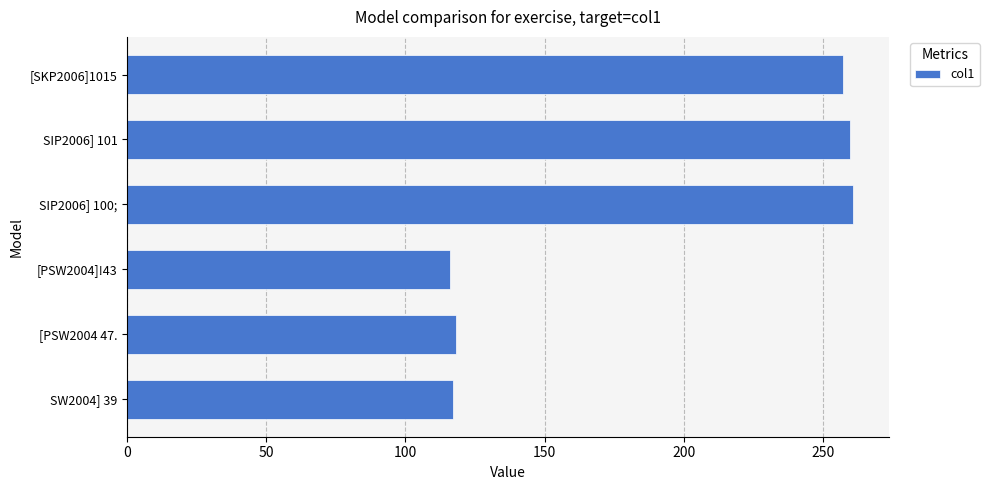

How many values exceed 257?

3